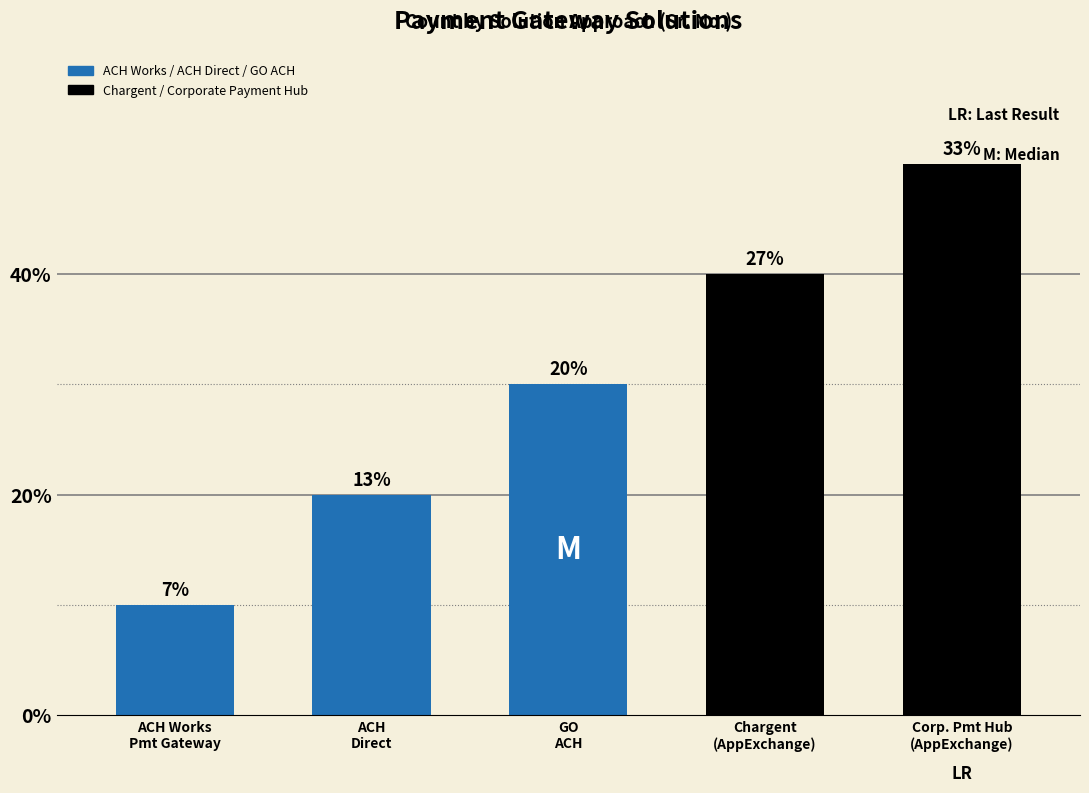

How many bars are there in total?

5